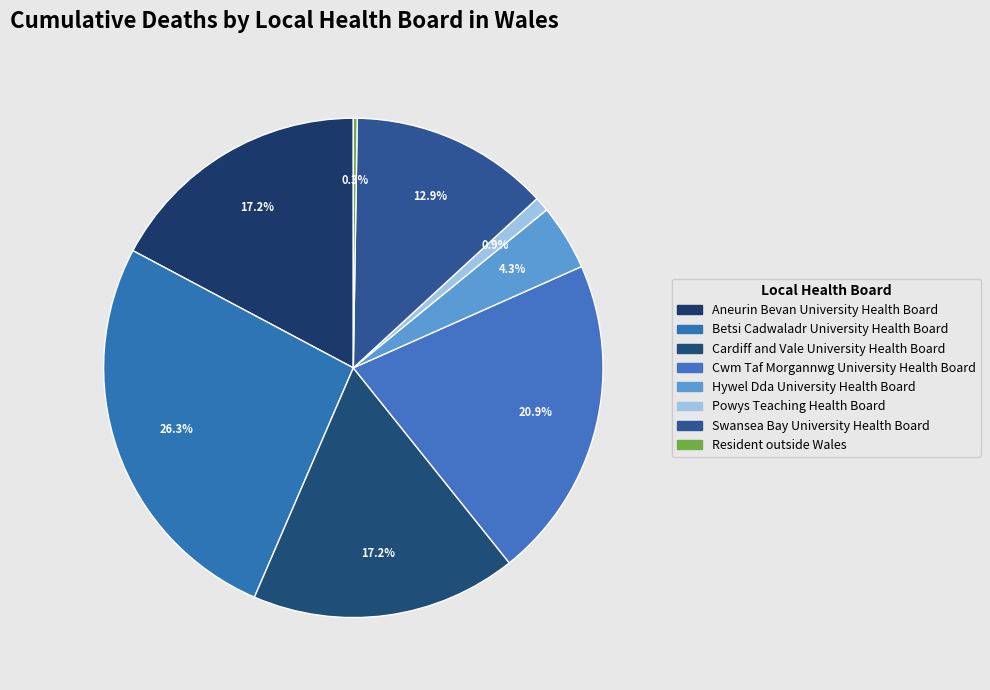

Is there a majority slice in this chart?

No